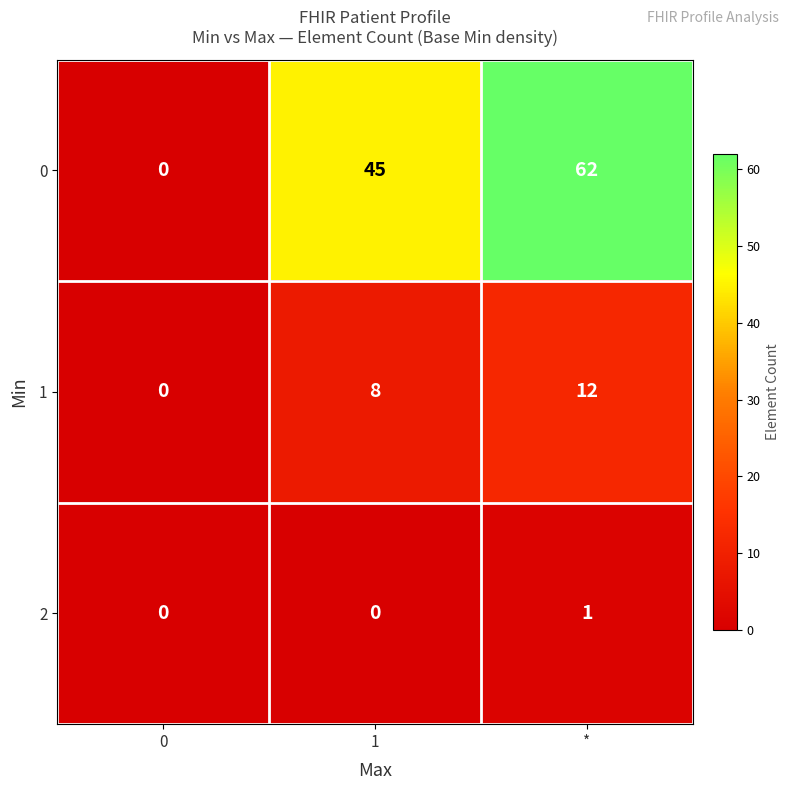

Reading left to right, list all the values displayed in this chart.

0: 0=0	1=45	*=62
1: 0=0	1=8	*=12
2: 0=0	1=0	*=1